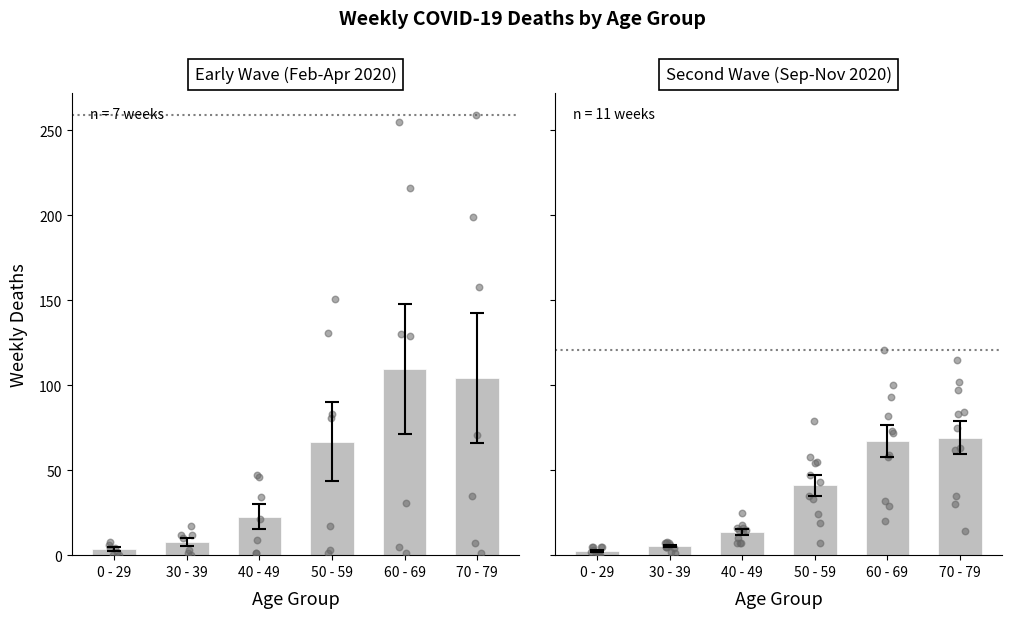

Which series has the largest total across all categories?

60 - 69